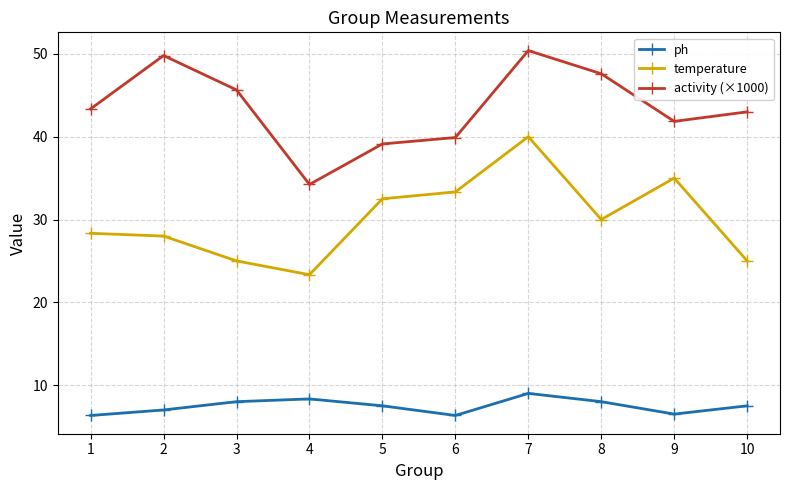

The value of temperature at 1 is 28.3. True or false?

True